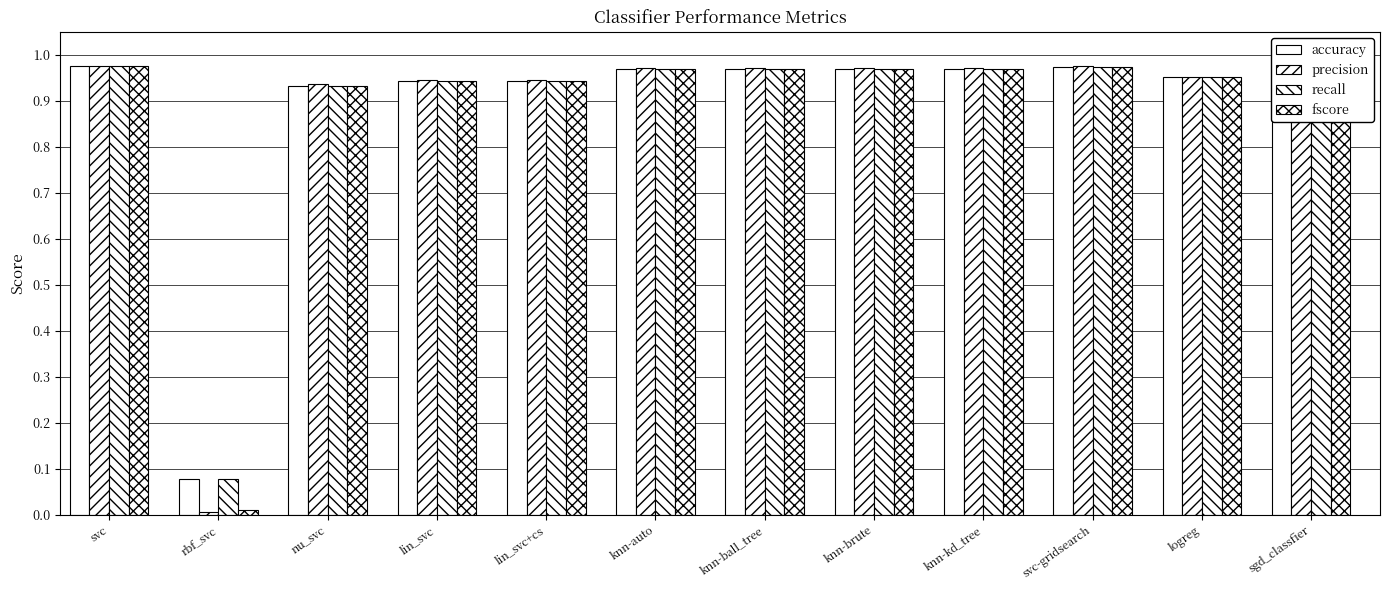

What is the highest value of the recall series?

1.0